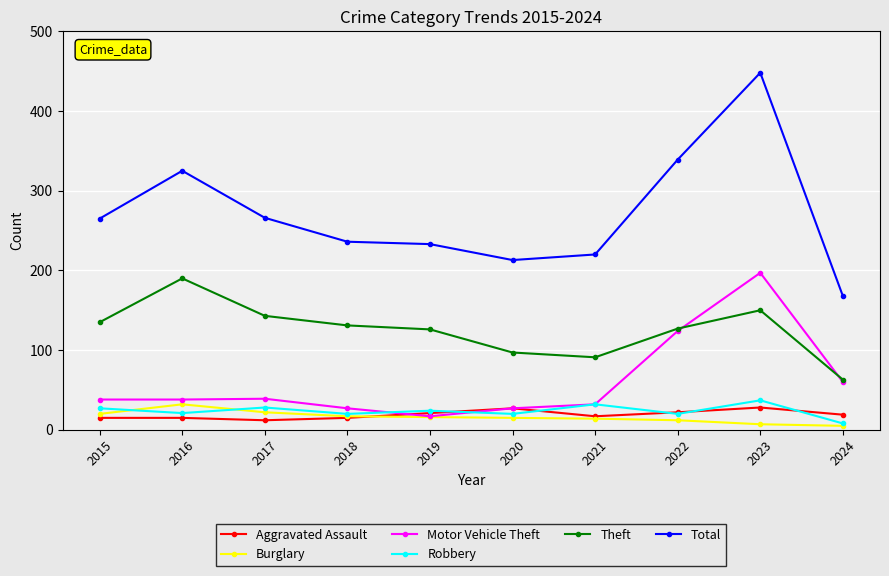

What is the maximum value shown in the chart?

448